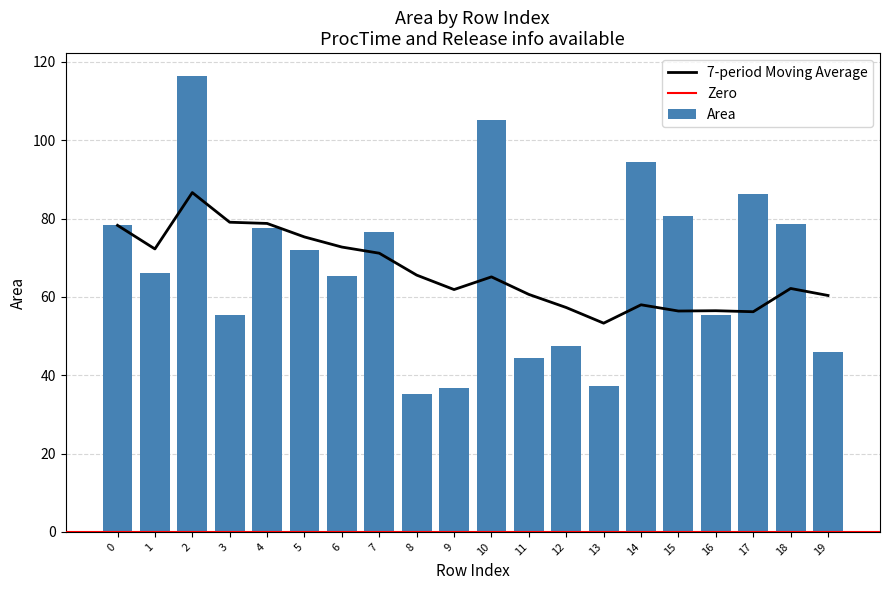

At which category is the sum across all series the highest?

2